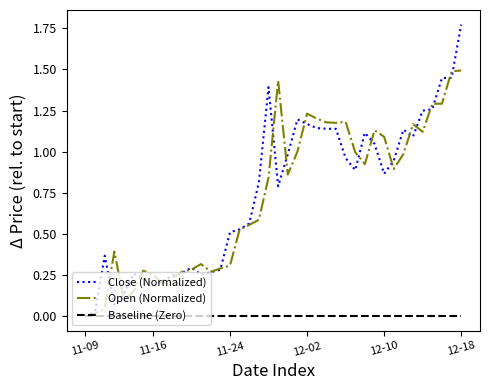

Which series has the widest spread of values?

Close (Normalized)